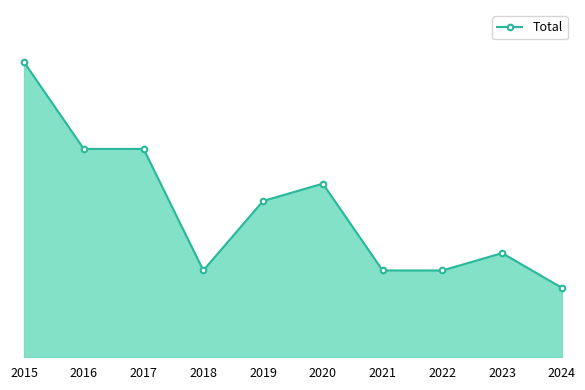

Does the chart have visible grid lines?

No